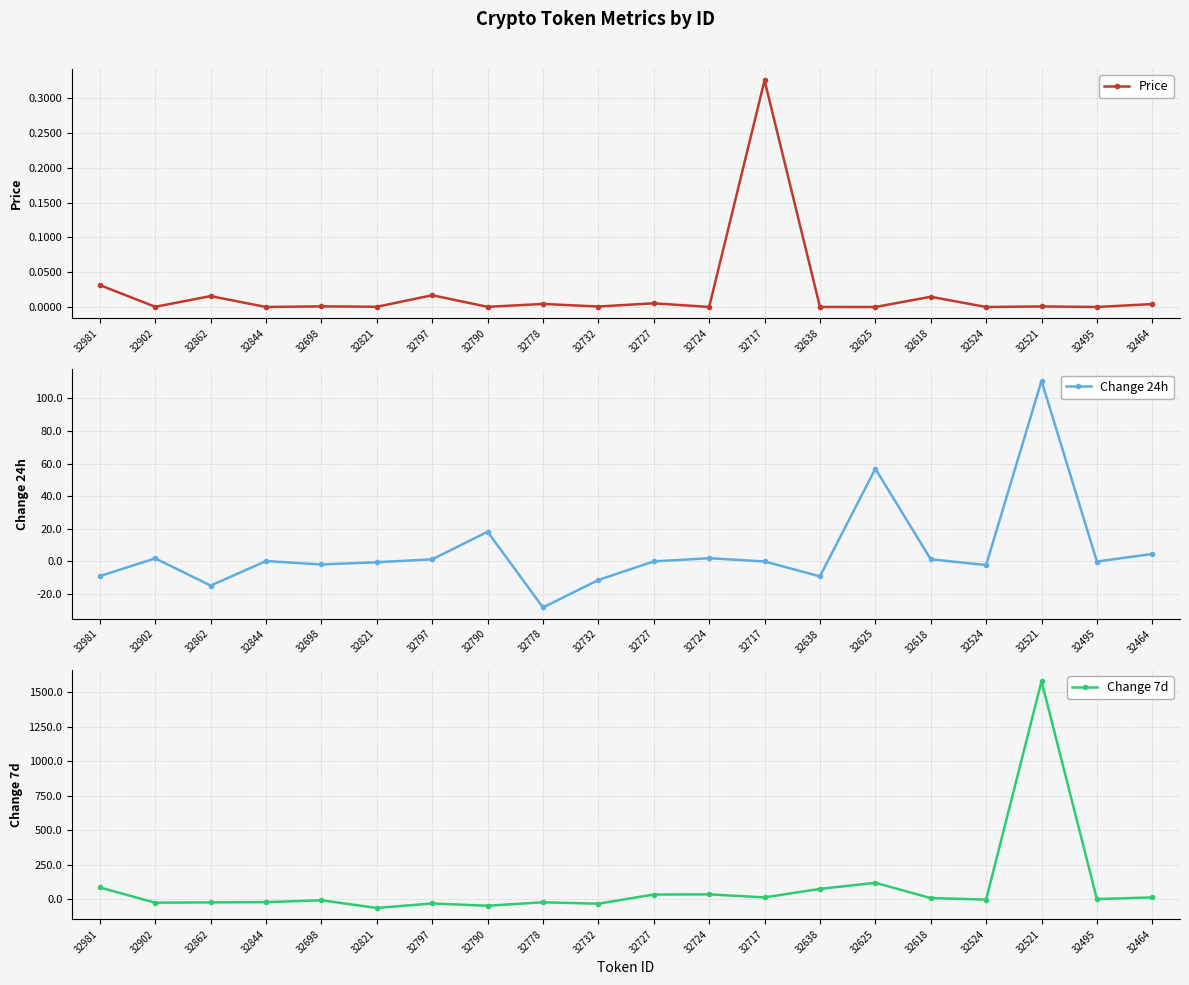

Is it true that Change 7d equals 34.0 at 32727?

True